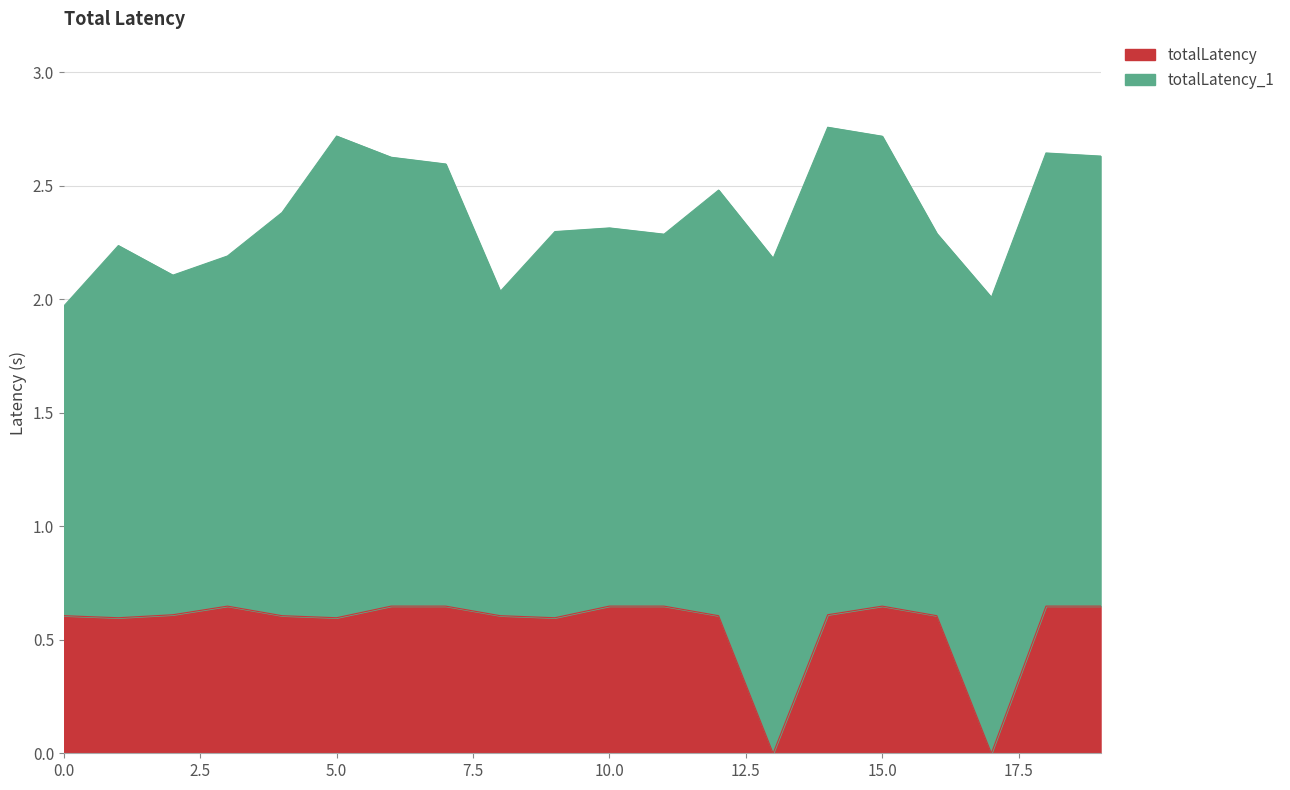

How many categories are shown in the chart?

20